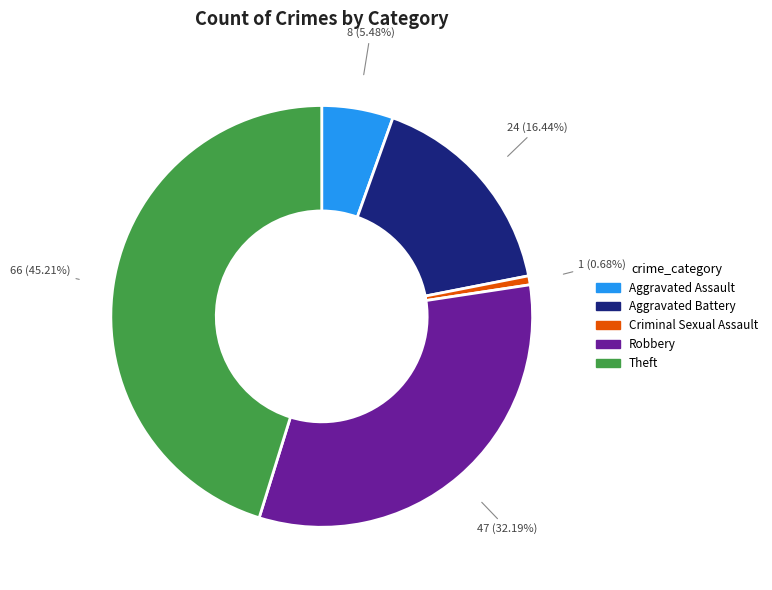

Is Robbery the majority of the pie?

No